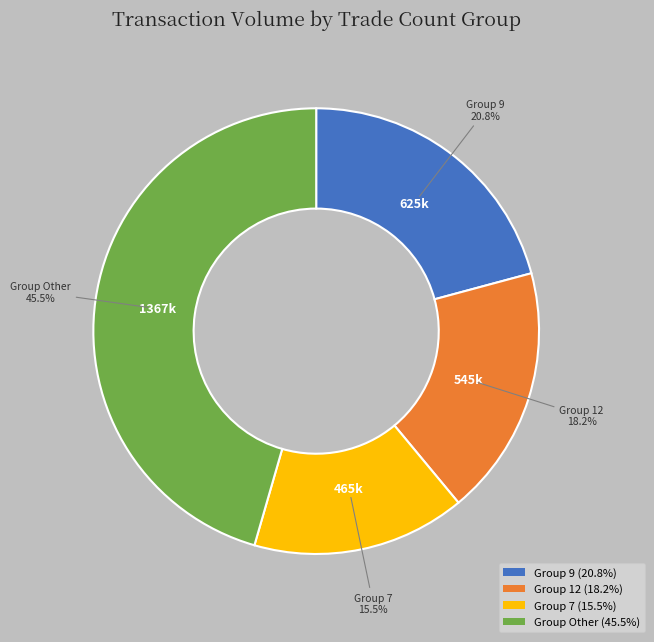

What is the total percentage of Group 9 (20.8%) and Group 7 (15.5%)?

36.3%